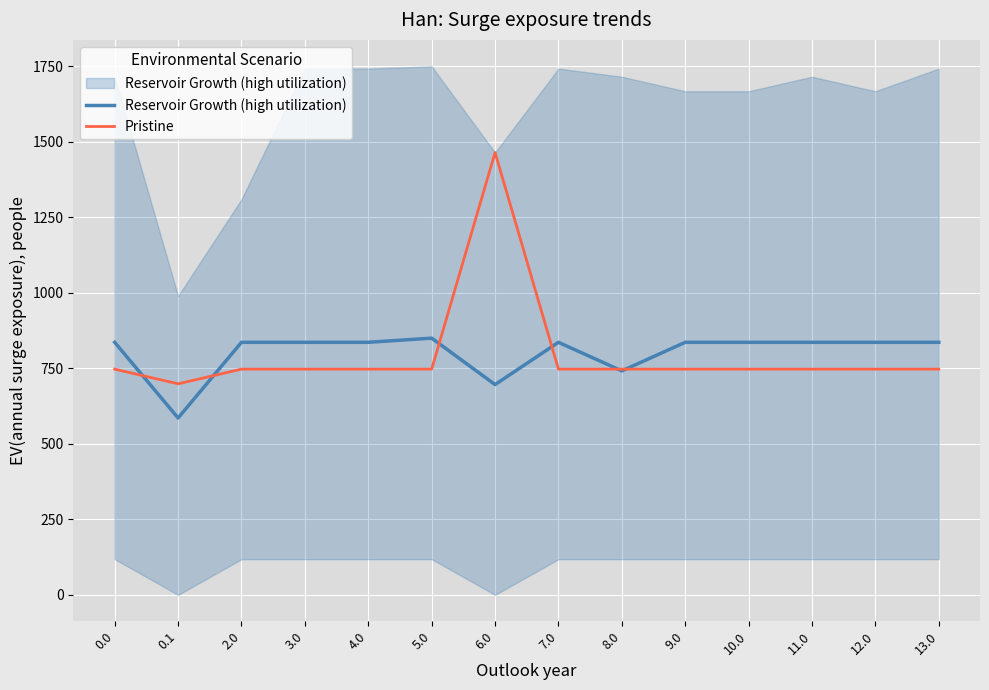

Which series has the widest spread of values?

Pristine